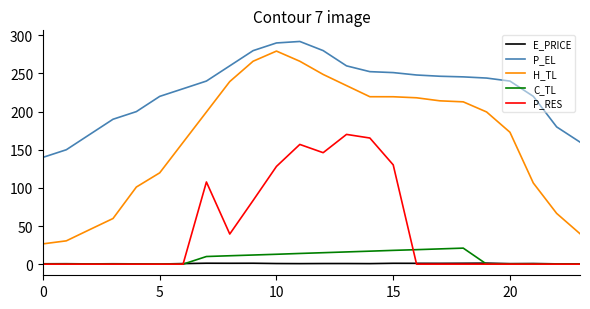

Which series has the widest spread of values?

H_TL